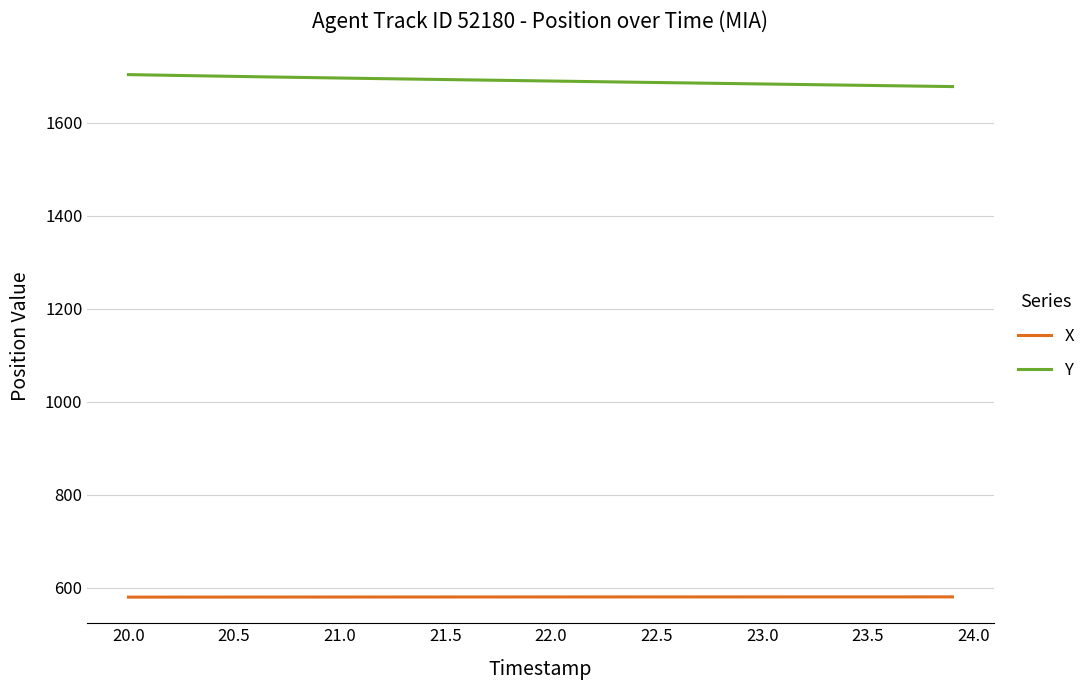

At how many categories does at least one series exceed 1555?

40